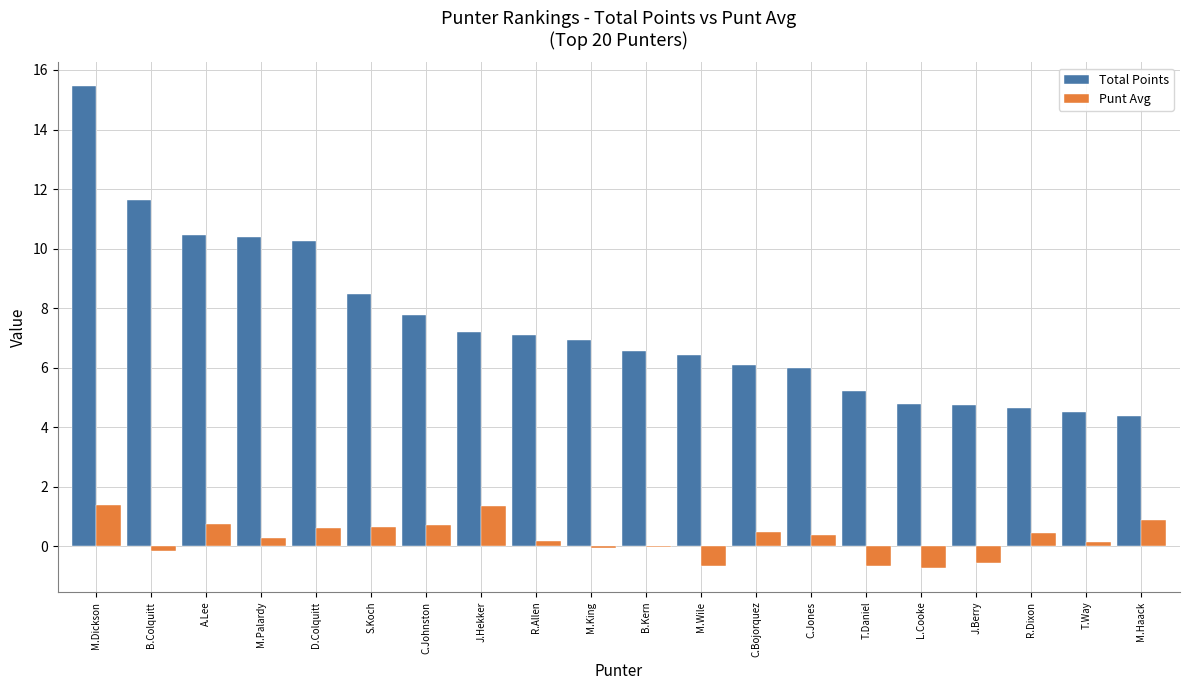

Is it true that Total Points equals 4.2 at S.Koch?

False